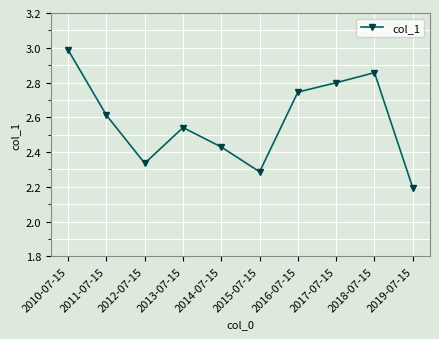

What is the change in value from 2010-07-15 to 2016-07-15?

-0.2